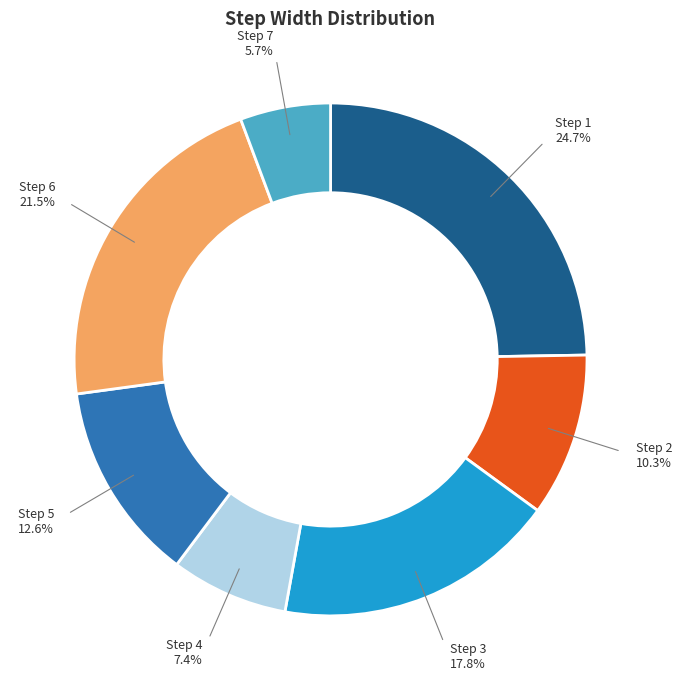

Is there any slice that represents more than half of the pie?

No